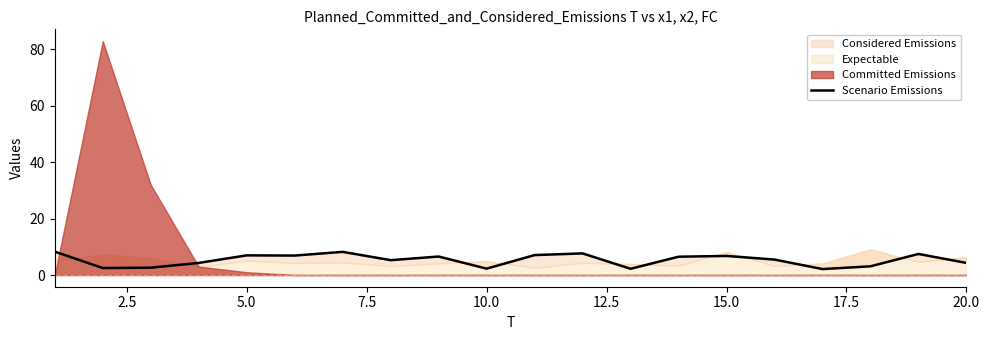

True or false: the data shows 4.5 at 17.

False